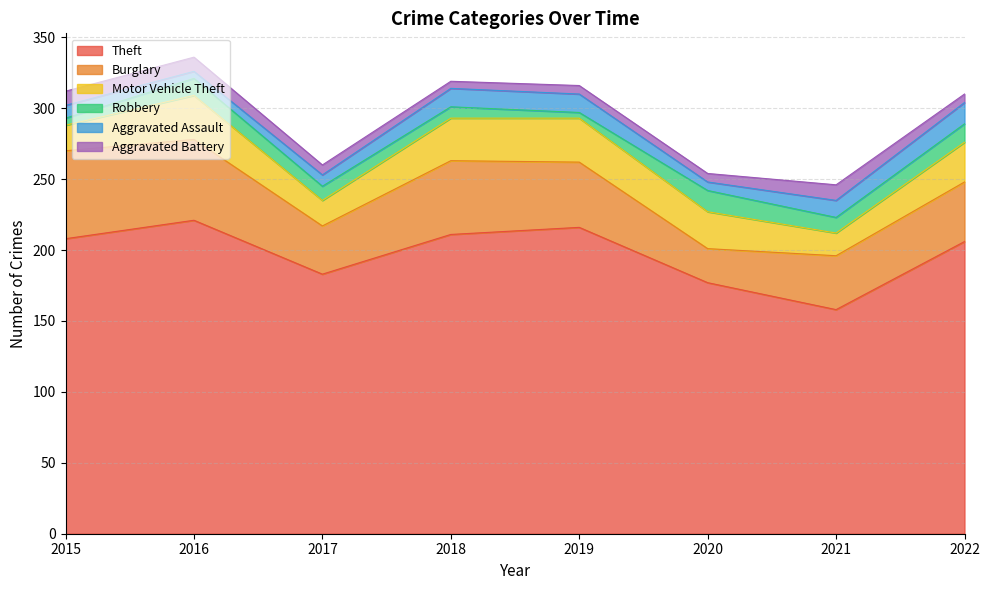

Where is the first local maximum for Burglary?

2018